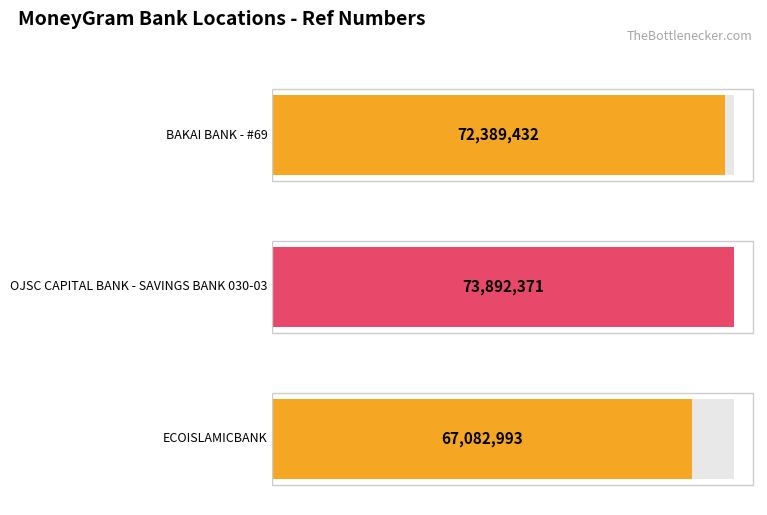

Reading left to right, what are all the values shown in this chart?

72389432	73892371	67082993